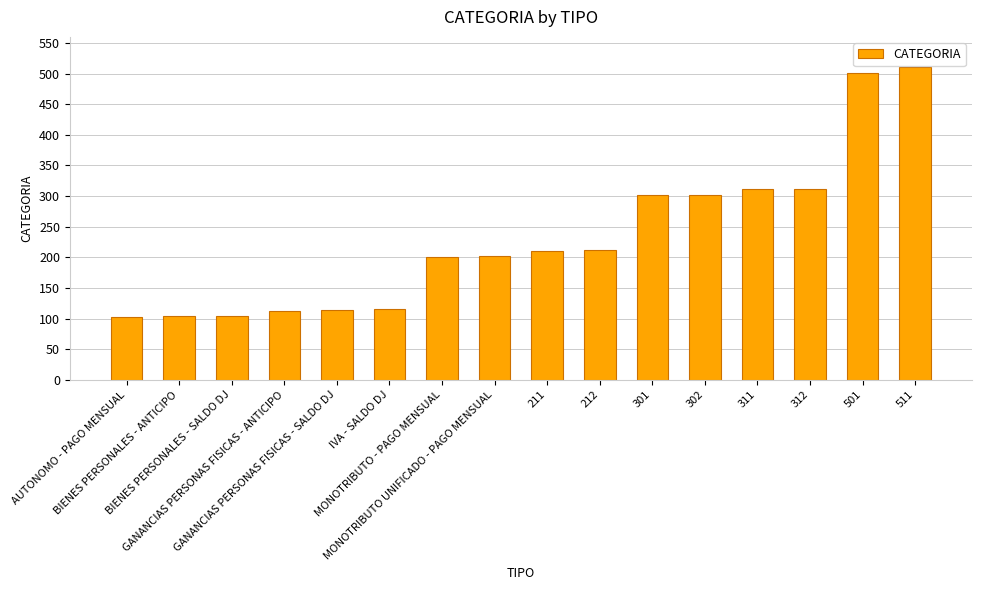

Does the chart contain any negative values?

No